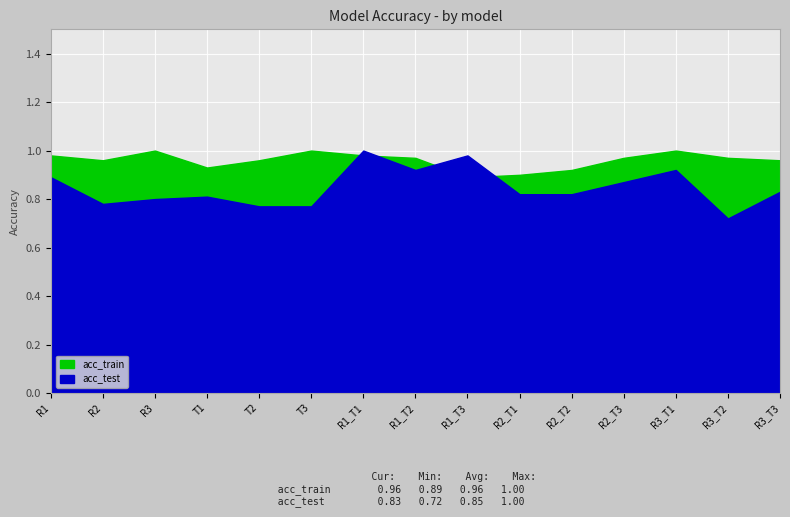

Reading left to right, list all the values displayed in this chart.

acc_train: R1=1.0	R2=1.0	R3=1.0	T1=0.9	T2=1.0	T3=1.0	R1_T1=1.0	R1_T2=1.0	R1_T3=0.9	R2_T1=0.9	R2_T2=0.9	R2_T3=1.0	R3_T1=1.0	R3_T2=1.0	R3_T3=1.0
acc_test: R1=0.9	R2=0.8	R3=0.8	T1=0.8	T2=0.8	T3=0.8	R1_T1=1.0	R1_T2=0.9	R1_T3=1.0	R2_T1=0.8	R2_T2=0.8	R2_T3=0.9	R3_T1=0.9	R3_T2=0.7	R3_T3=0.8